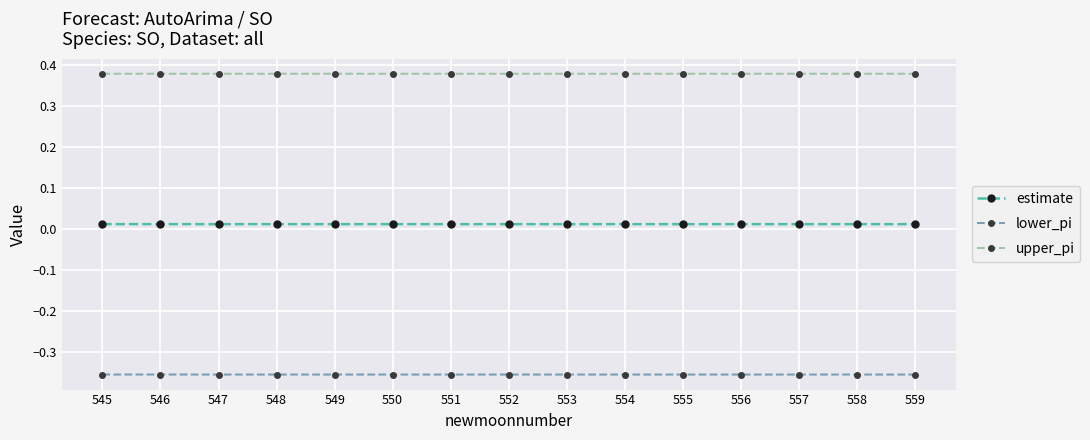

Which series has the largest total across all categories?

upper_pi